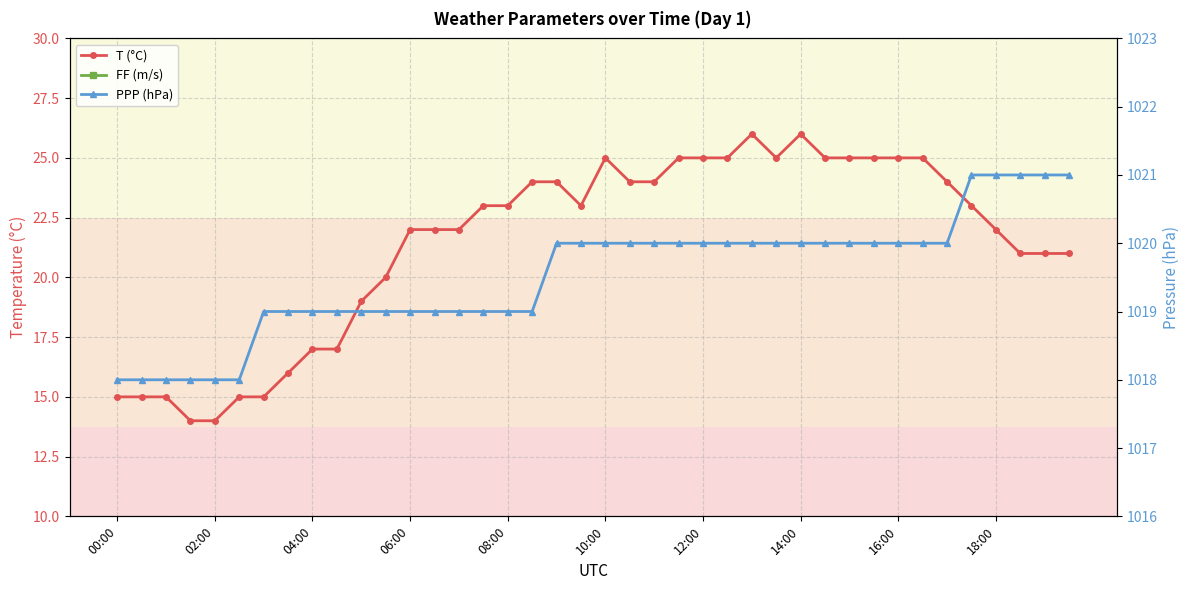

True or false: T (°C) and FF (m/s) intersect in this chart.

False